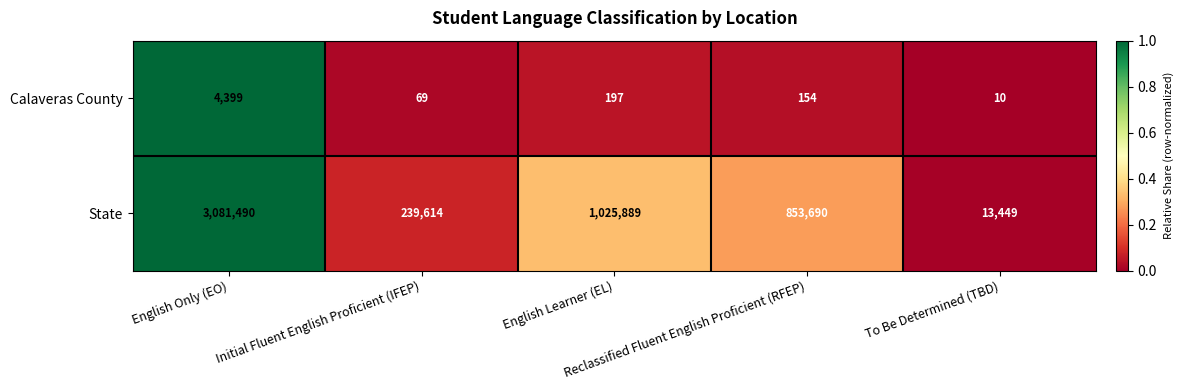

At how many categories does at least one series exceed 692760?

3